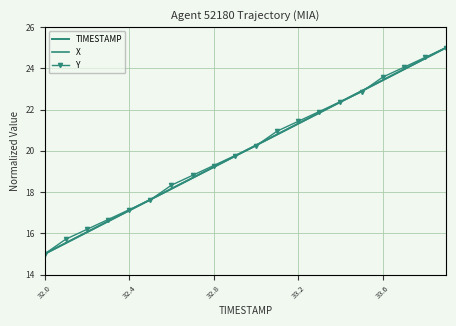

How many values in the Y series exceed 20?

10